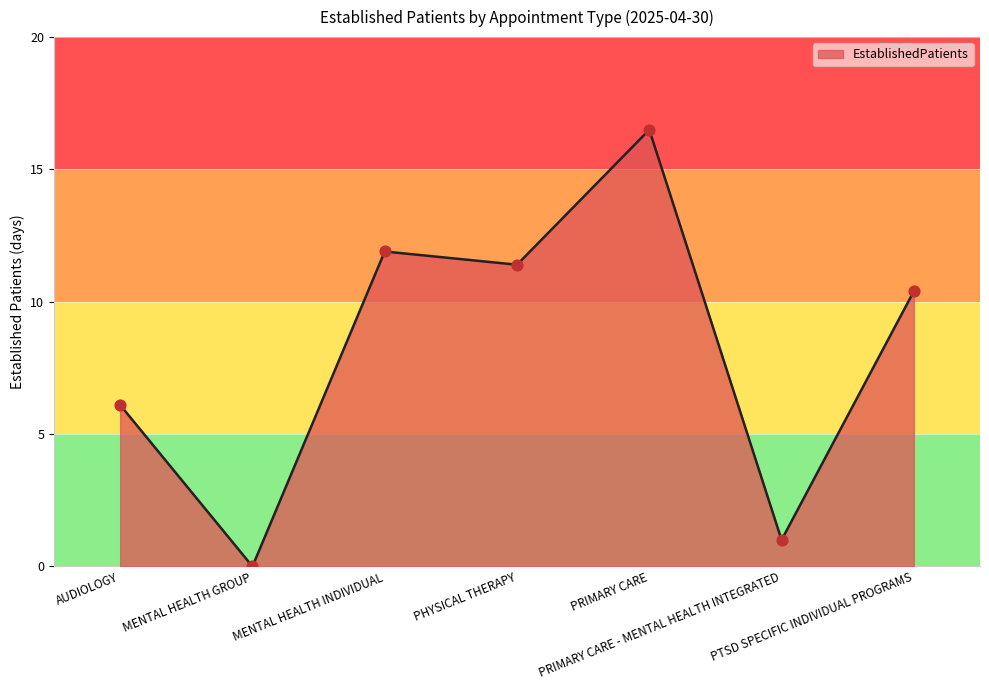

Which has a higher value, MENTAL HEALTH INDIVIDUAL or PRIMARY CARE?

PRIMARY CARE